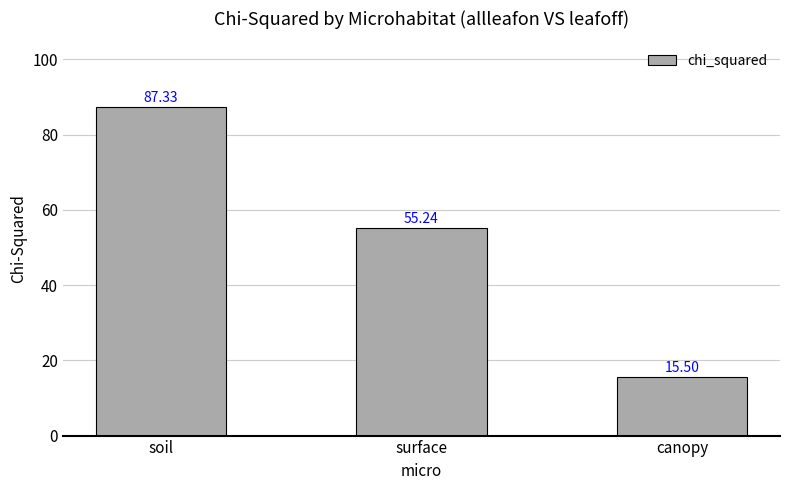

What is the sum of the values at surface and canopy?

70.7